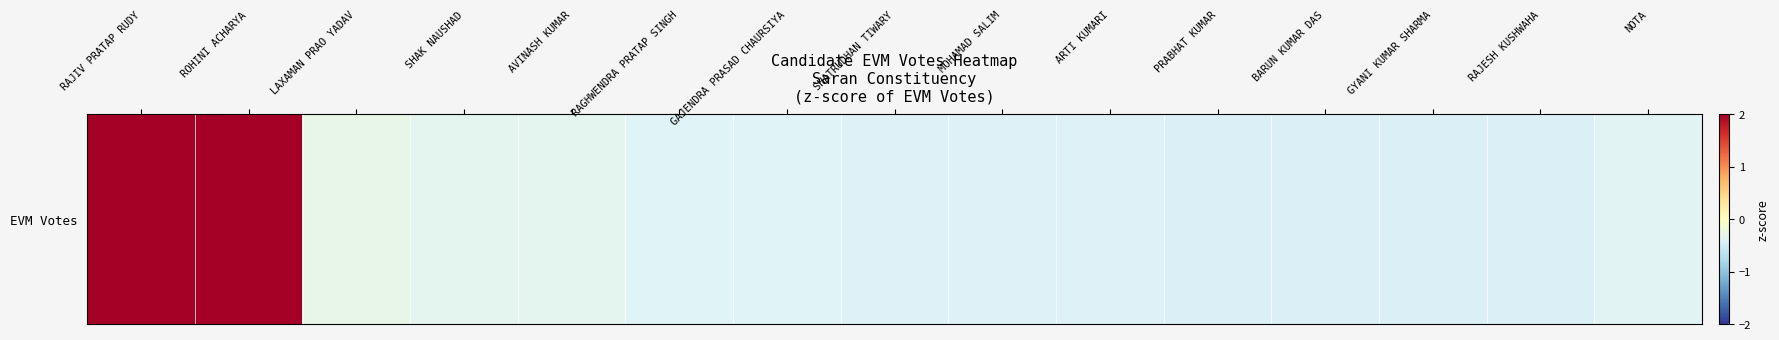

How many negative values are there?

13